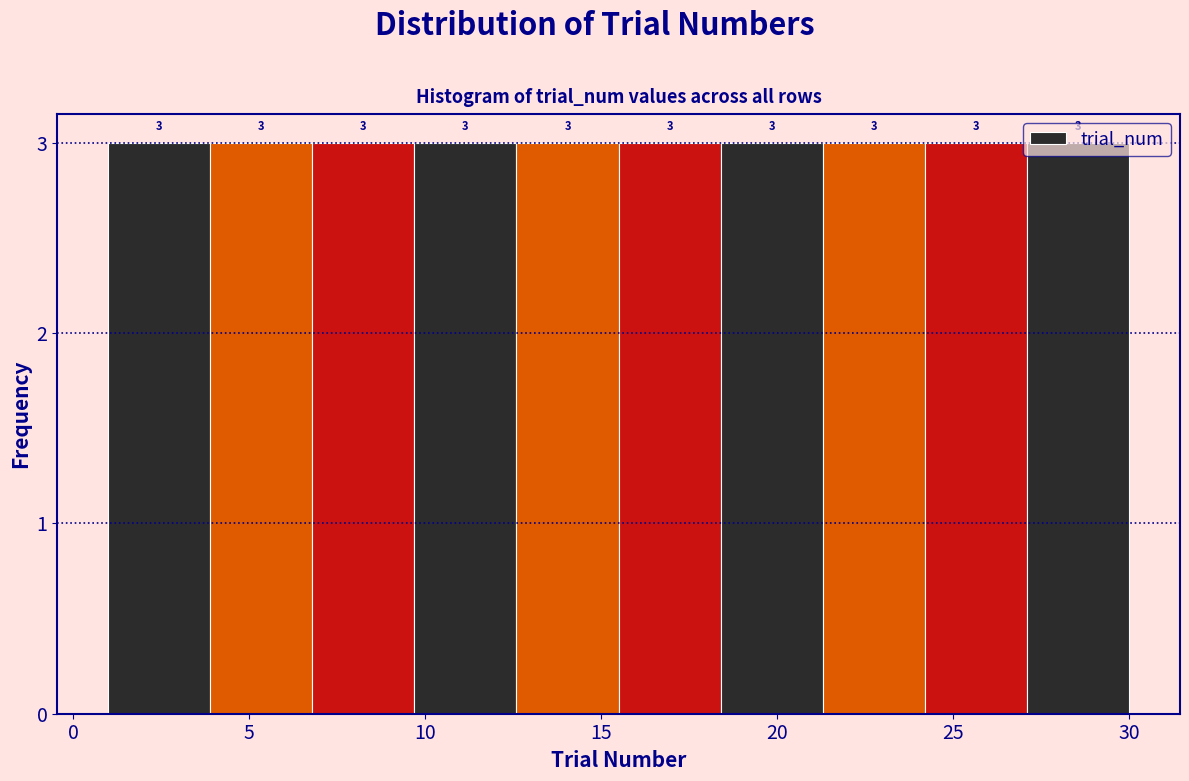

What is the height of the bar covering 21.3 to 24.2 on the x-axis? The bar edges are not printed on the chart, so give them approximately, as read against the axis.

3